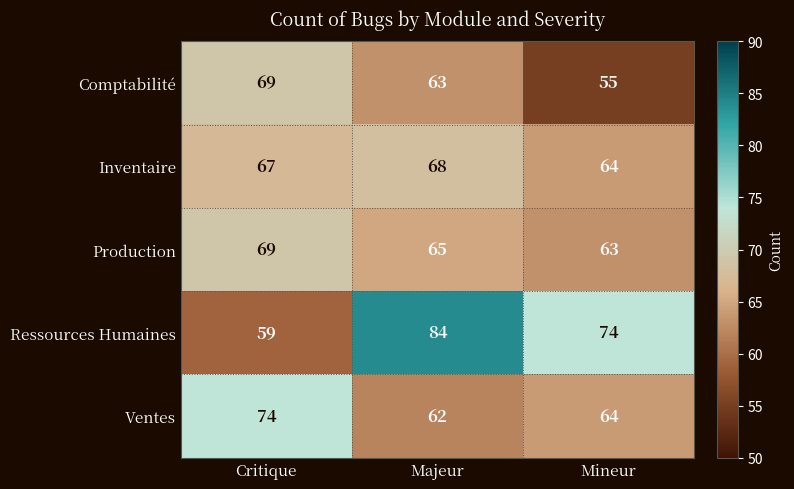

At which category does the chart reach its minimum across all series?

Mineur